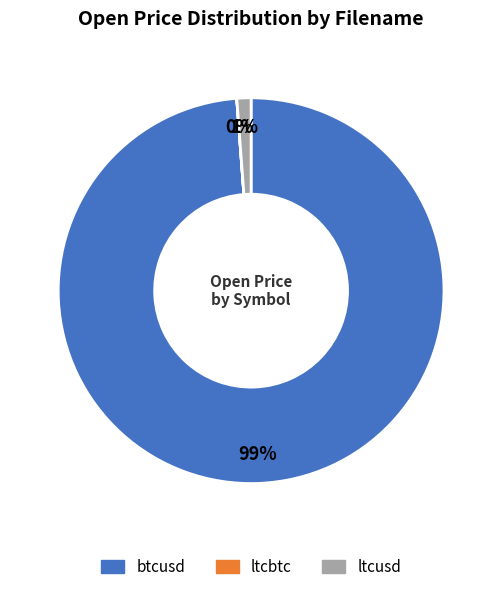

To the nearest percent, what is the difference between the largest and smallest slice percentages?

99%